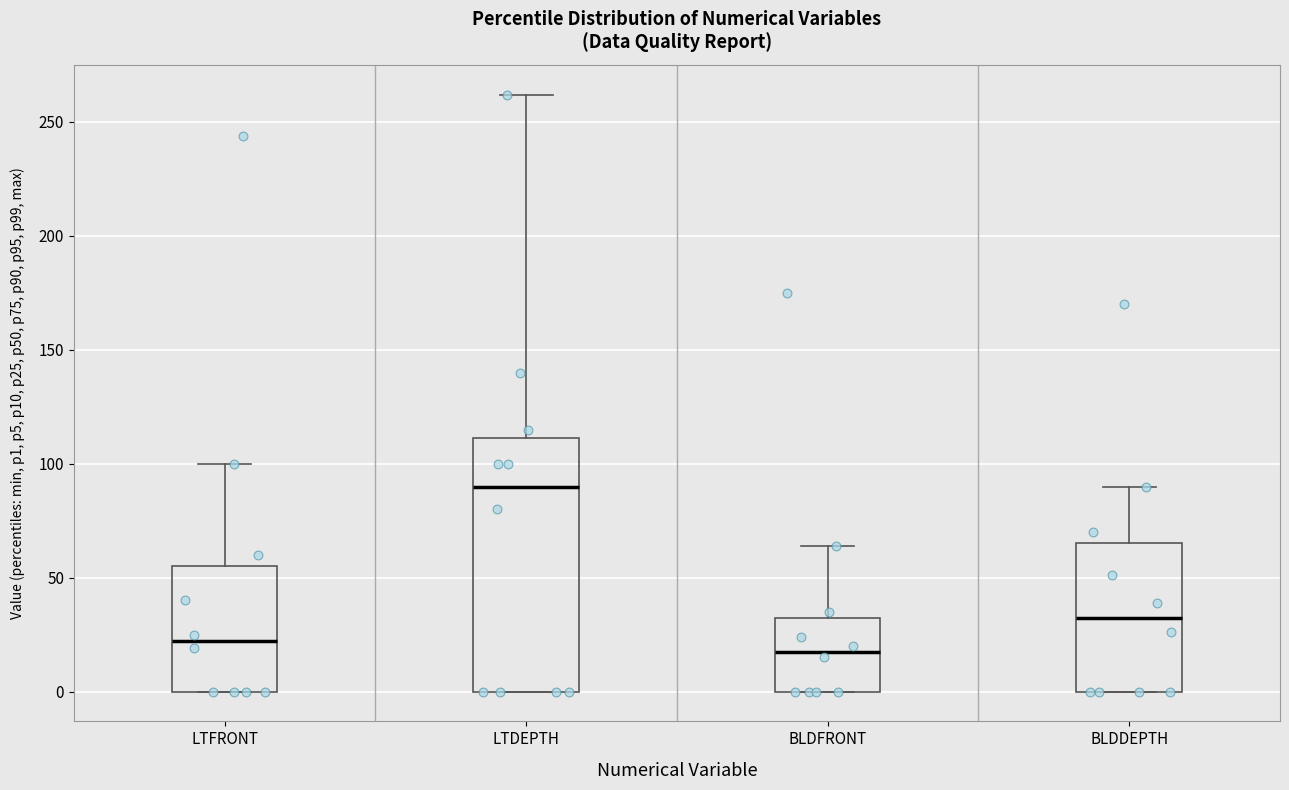

Comparing the boxes themselves (not the whiskers), which one is the tallest?

LTDEPTH